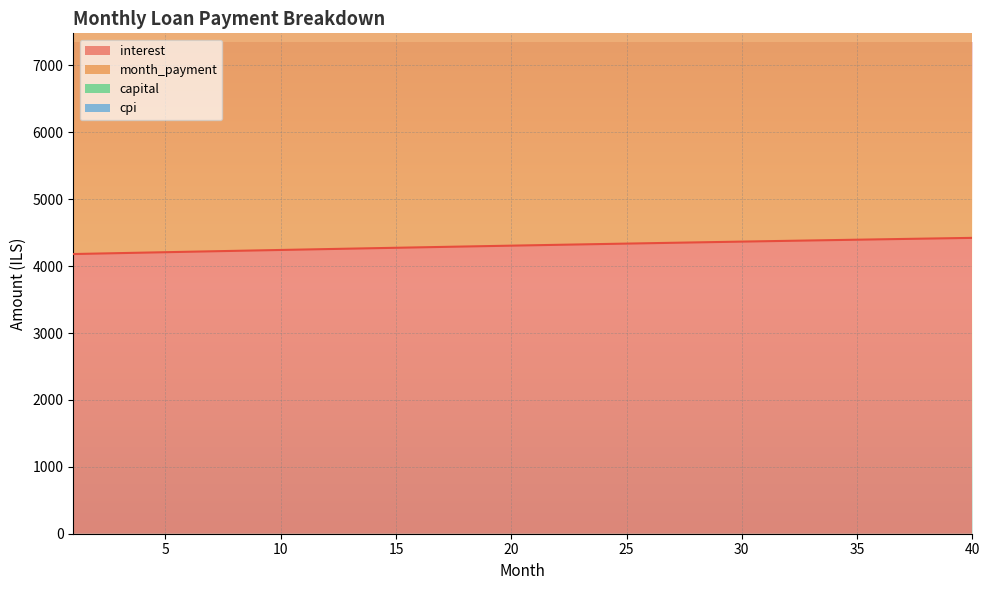

Reading left to right, transcribe all the data shown in this chart.

interest: 4180.6	4187.4	4194.3	4201.1	4207.9	4214.7	4221.4	4228.2	4234.8	4241.5	4248.1	4254.6	4261.2	4267.7	4274.1	4280.6	4286.9	4293.3	4299.6	4305.9	4312.1	4318.3	4324.5	4330.6	4336.6	4342.7	4348.6	4354.6	4360.5	4366.3	4372.1	4377.9	4383.6	4389.3	4394.9	4400.4	4405.9	4411.4	4416.8	4422.2
month_payment: 11730.8	11769.9	11809.1	11848.5	11888.0	11927.6	11967.4	12007.2	12047.3	12087.4	12127.7	12168.1	12208.7	12249.4	12290.2	12331.2	12372.3	12413.5	12454.9	12496.4	12538.1	12579.9	12621.8	12663.9	12706.1	12748.5	12791.0	12833.6	12876.4	12919.3	12962.4	13005.6	13048.9	13092.4	13136.1	13179.8	13223.8	13267.9	13312.1	13356.5
capital: 15069.6	15114.2	15158.9	15203.6	15248.5	15293.5	15338.6	15383.8	15429.2	15474.6	15520.1	15565.8	15611.5	15657.3	15703.3	15749.4	15795.5	15841.8	15888.2	15934.7	15981.3	16028.0	16074.8	16121.7	16168.7	16215.8	16263.0	16310.4	16357.8	16405.4	16453.0	16500.8	16548.6	16596.6	16644.7	16692.9	16741.2	16789.6	16838.1	16886.7
cpi: 10045.9	10072.4	10098.9	10125.4	10151.9	10178.5	10205.1	10231.8	10258.5	10285.2	10311.9	10338.7	10365.5	10392.4	10419.2	10446.2	10473.1	10500.1	10527.1	10554.1	10581.2	10608.2	10635.4	10662.5	10689.7	10716.9	10744.1	10771.4	10798.7	10826.0	10853.3	10880.7	10908.0	10935.5	10962.9	10990.3	11017.8	11045.3	11072.9	11100.4